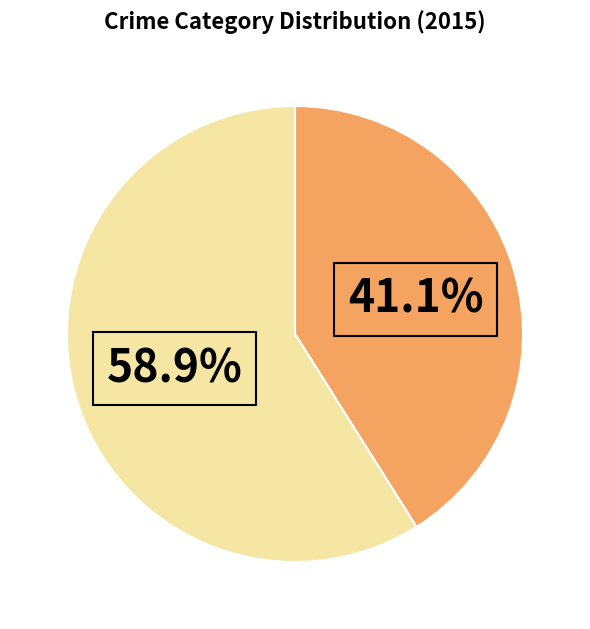

Count the number of slices in the pie.

2